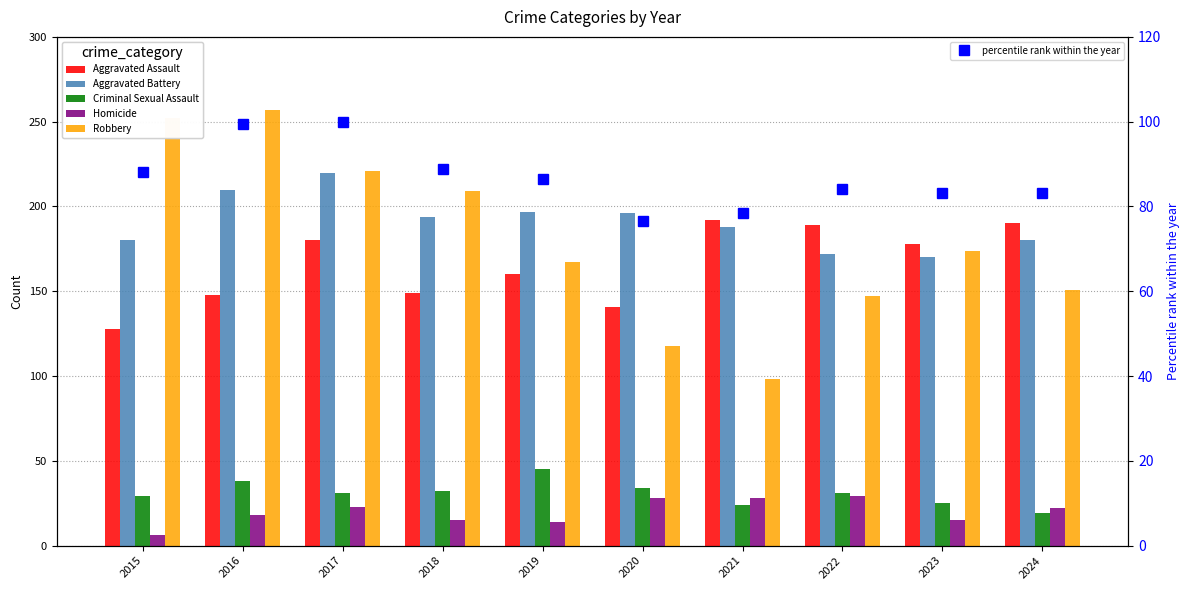

Which category has the lowest value in the percentile rank within the year series?

2020